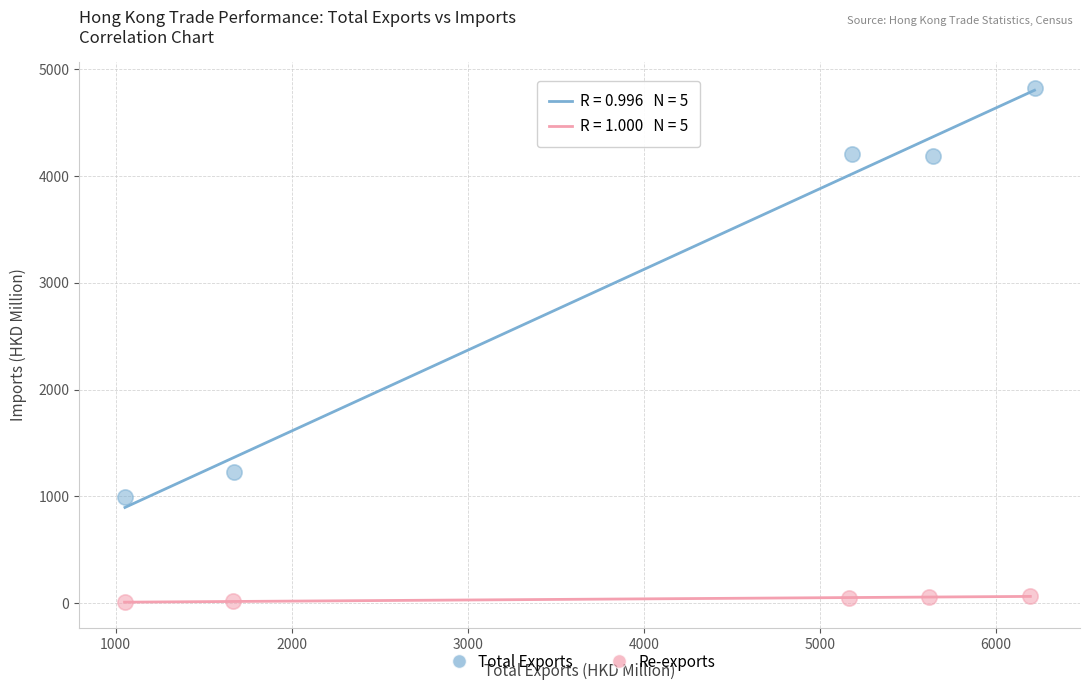

Which series reaches the minimum Y coordinate?

Re-exports